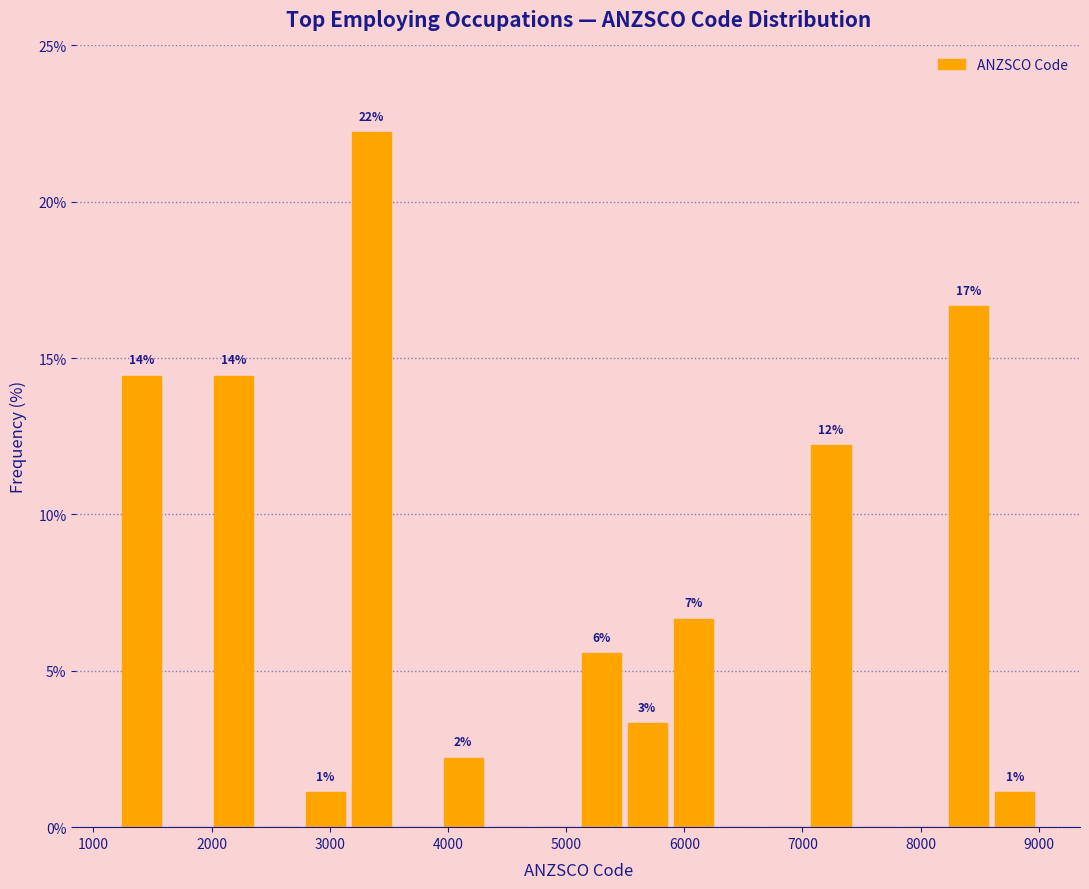

Read against the x-axis, roughly where is the centre of the tallest bar?

3400